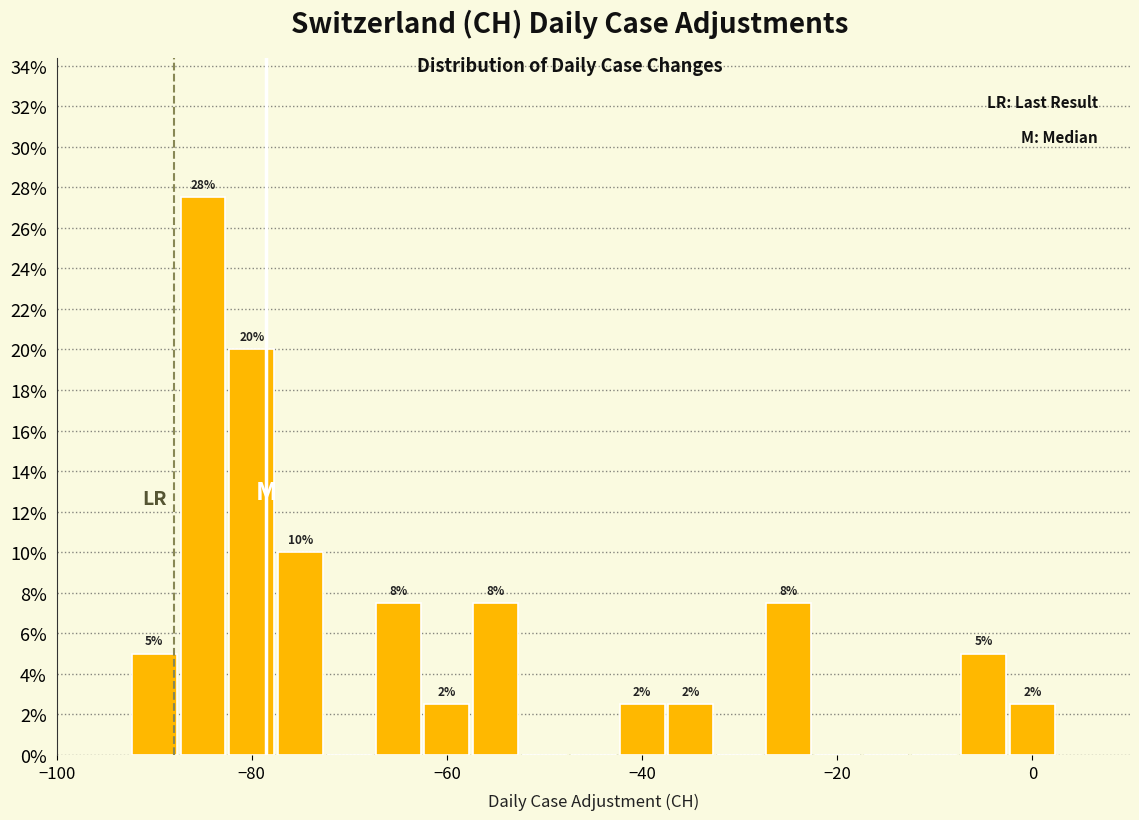

Read against the x-axis, roughly where is the centre of the tallest bar?

-84